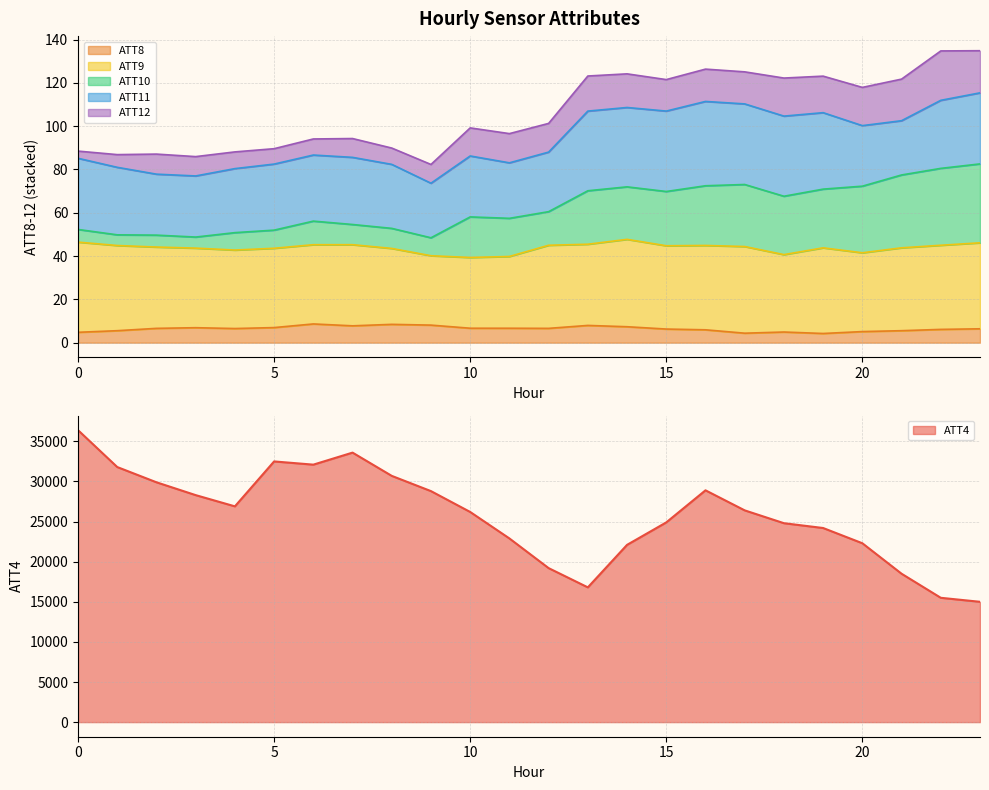

At which category does ATT8 reach its first local peak?

3